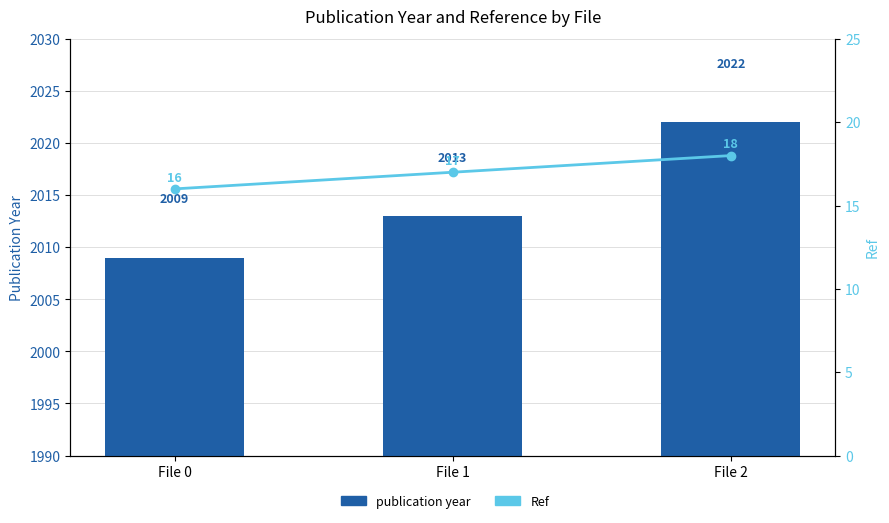

At which label is publication year closest to 2015?

File 1